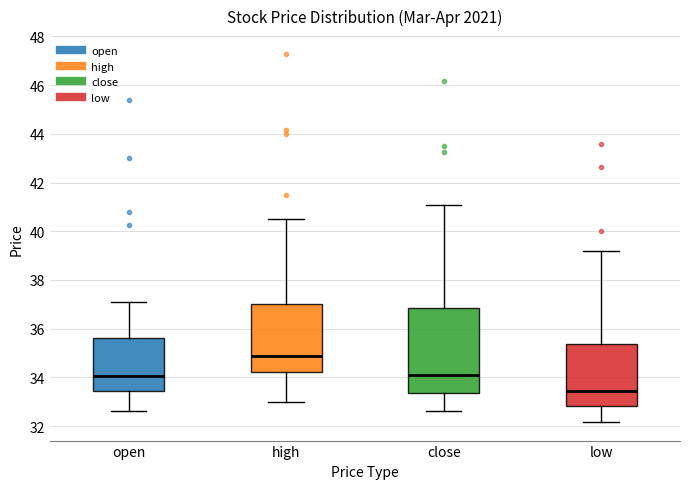

Comparing the boxes themselves (not the whiskers), which one is the tallest?

close